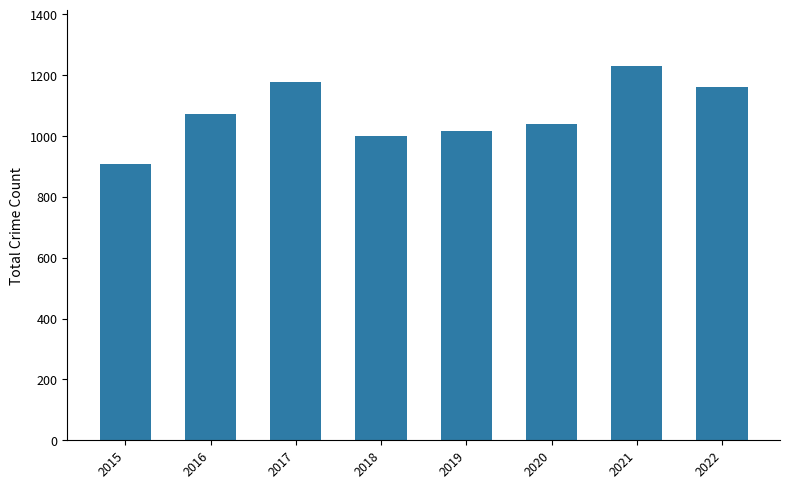

Reading left to right, extract all data points from this chart.

2015=908	2016=1072	2017=1178	2018=1000	2019=1016	2020=1041	2021=1230	2022=1161